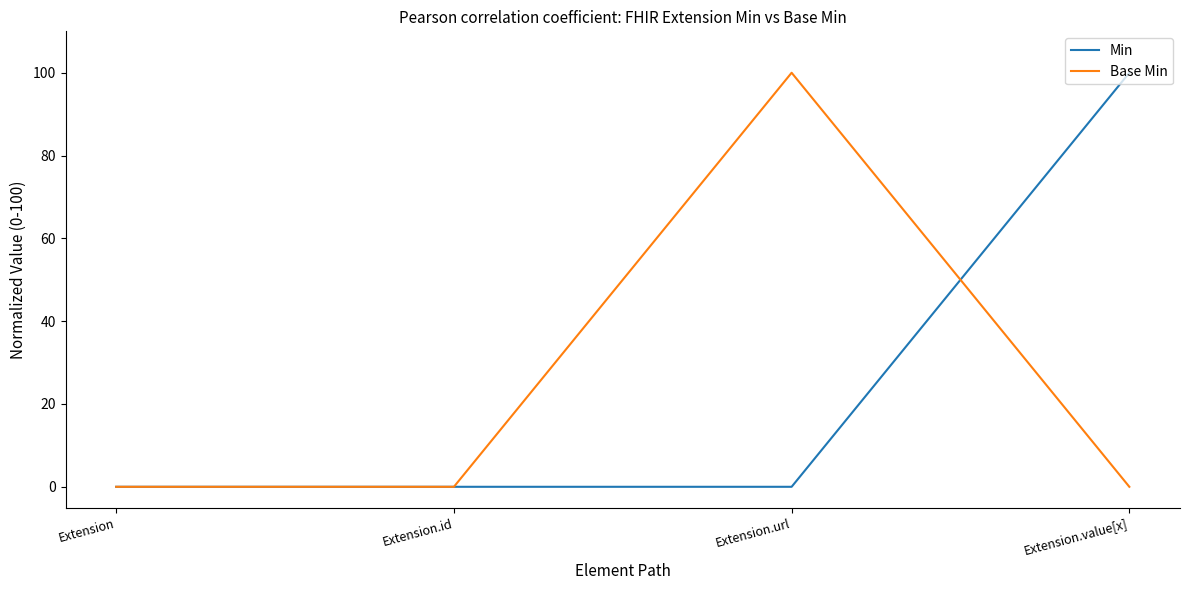

What is the sum of all Base Min values?

100